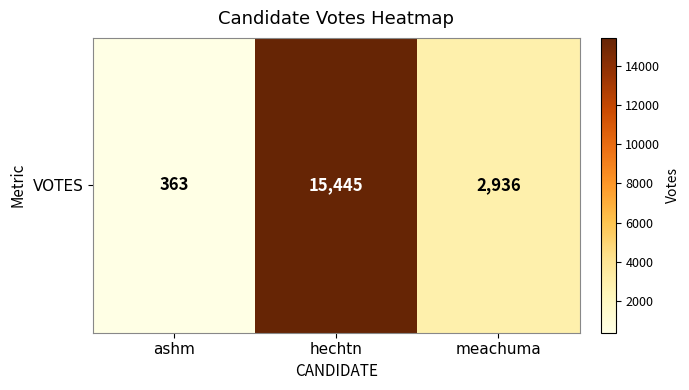

What is the difference between the maximum and second lowest values?

12509